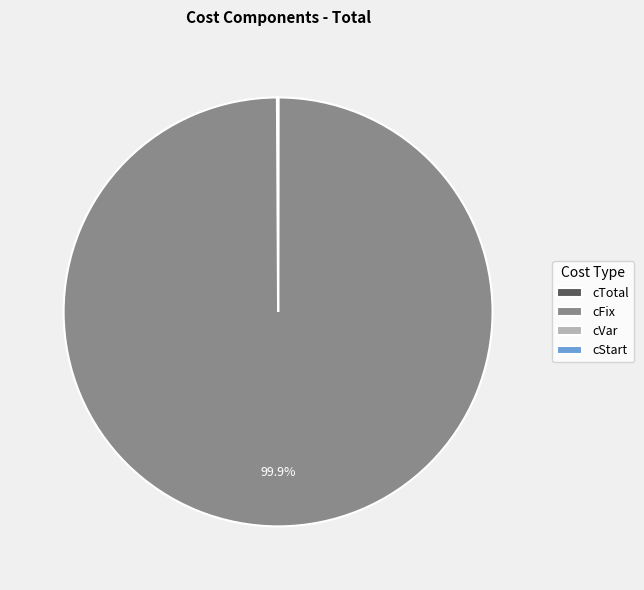

Which slice is the largest?

cFix